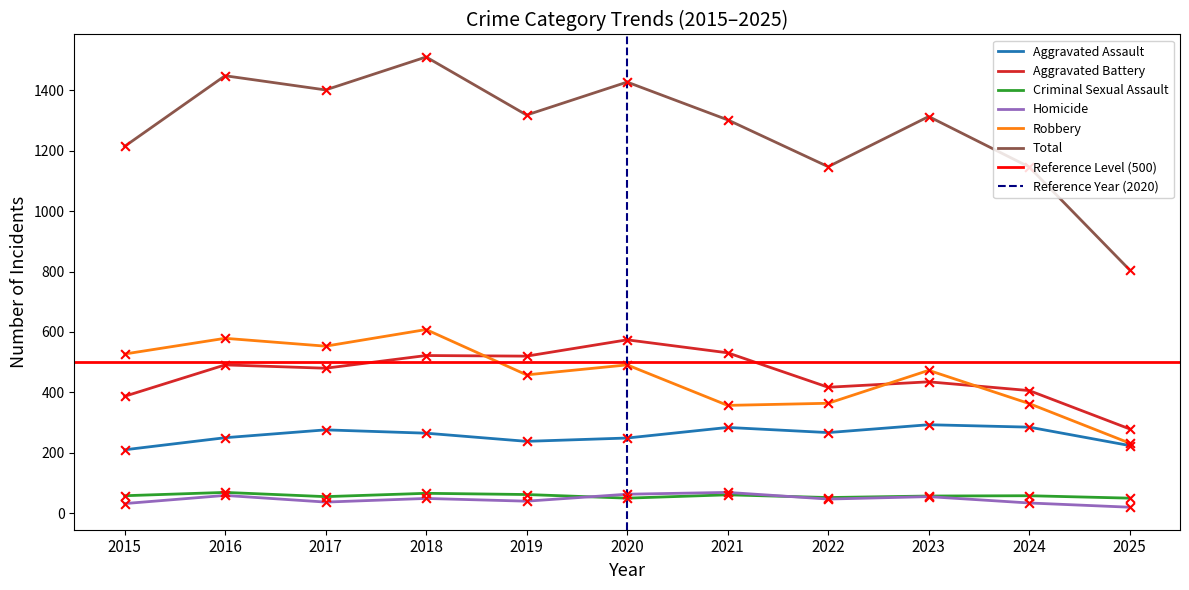

Which series contains the highest Y value?

Total